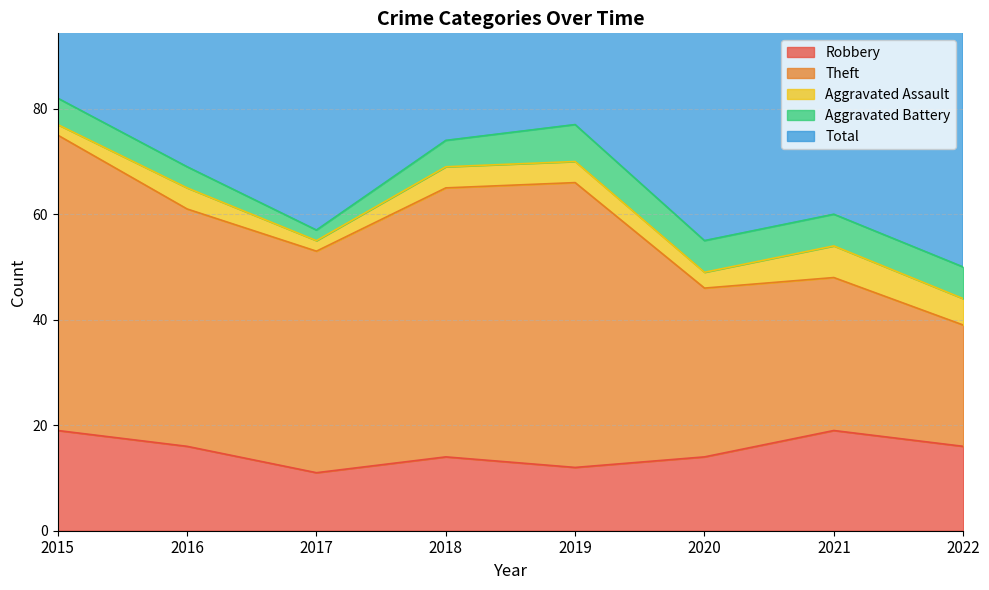

In Theft, how many points are lower than both neighbors (excluding endpoints)?

1